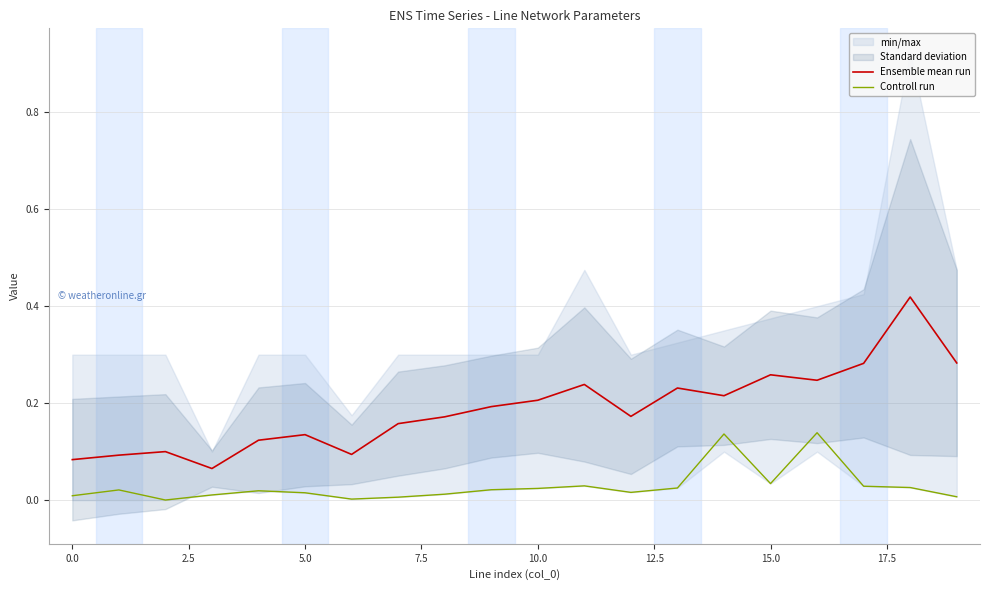

True or false: Ensemble mean run and Controll run cross at least once.

False